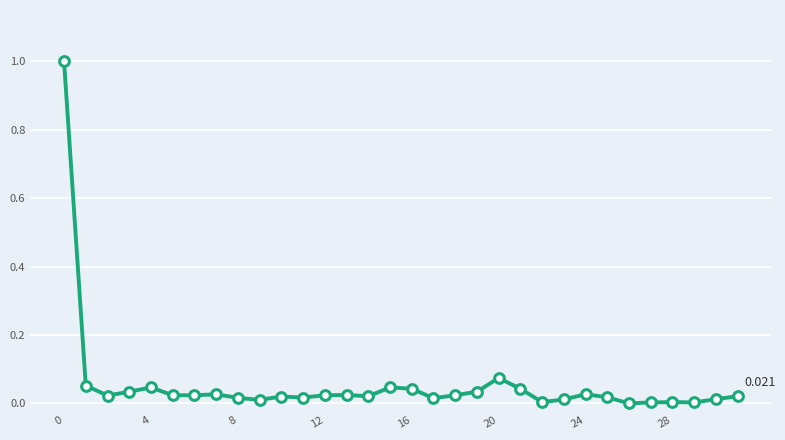

True or false: the data has more than 1 interior local peaks.

True